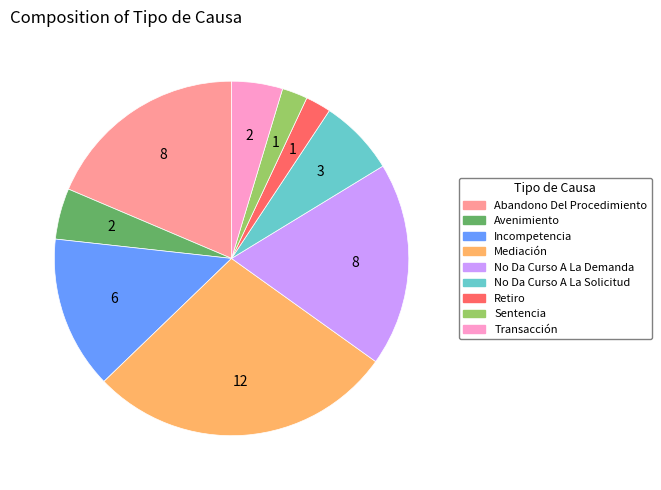

Which category has the biggest portion of the pie?

Mediación